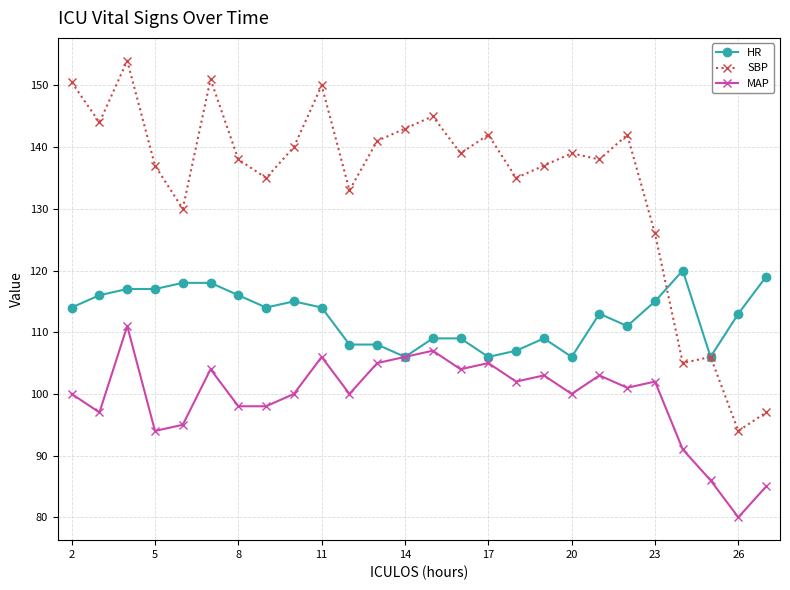

Which series has the largest total across all categories?

SBP